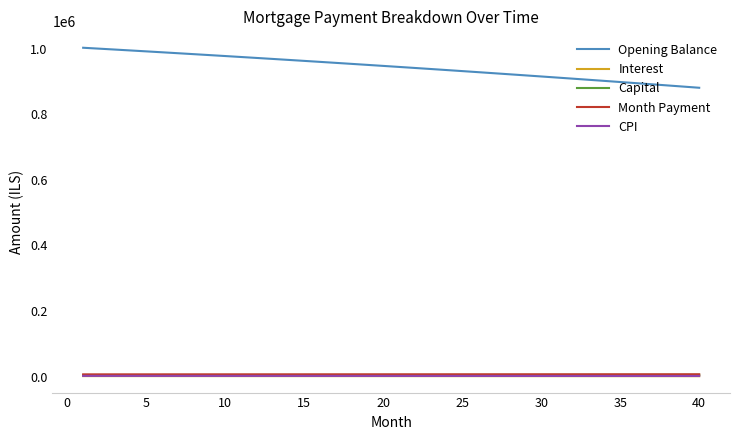

What is the difference between the maximum and minimum values in the Month Payment series?

305.4